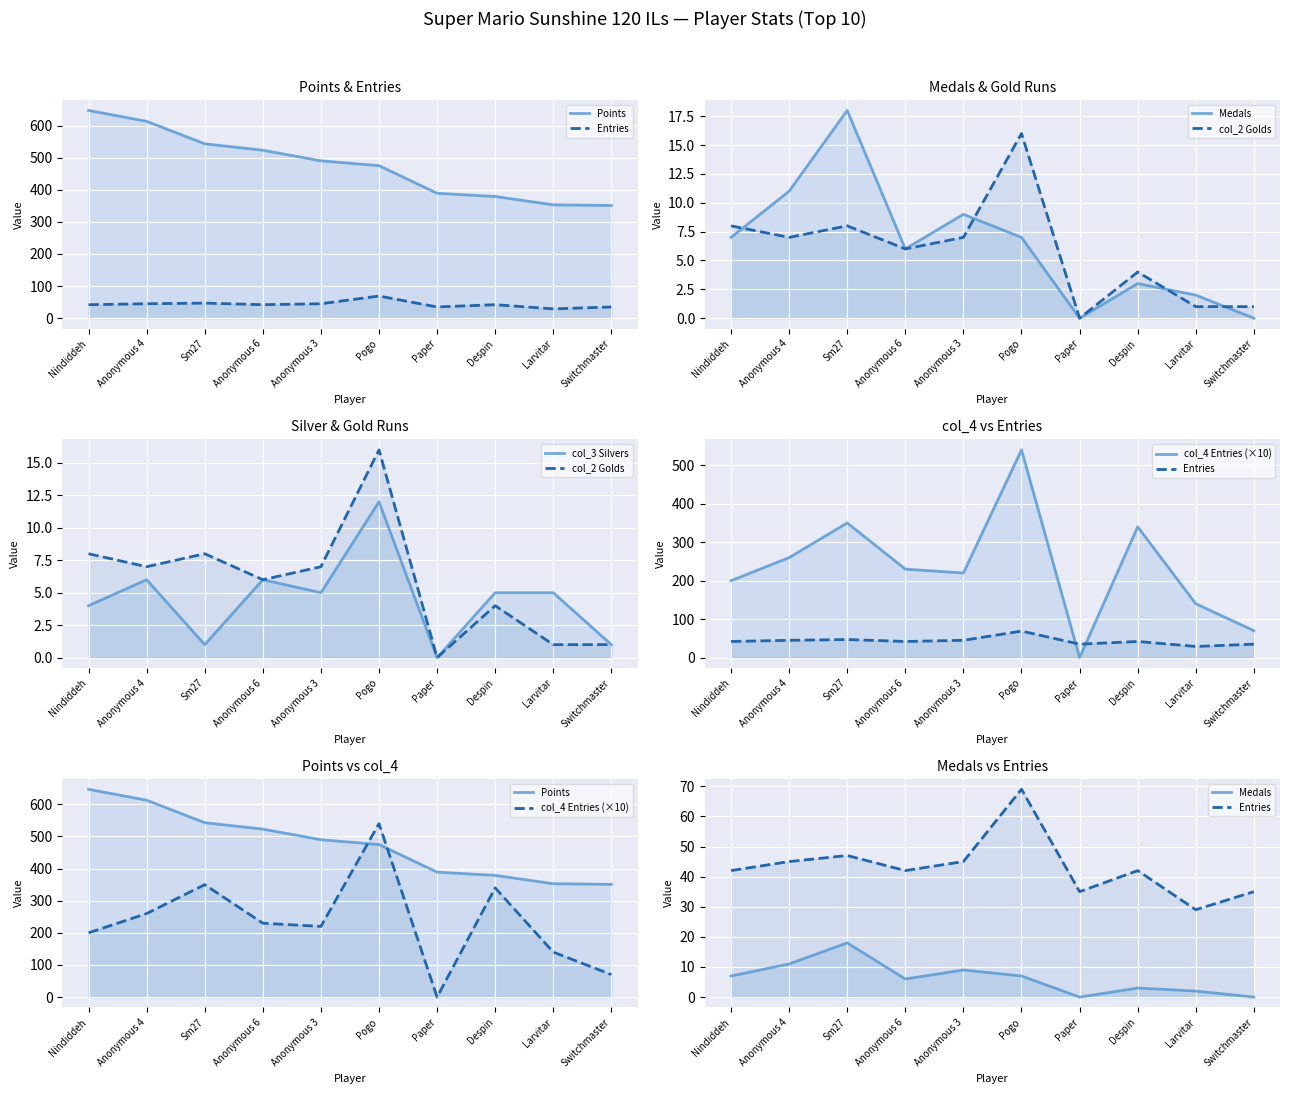

True or false: Entries and col_3 Silvers intersect in this chart.

False